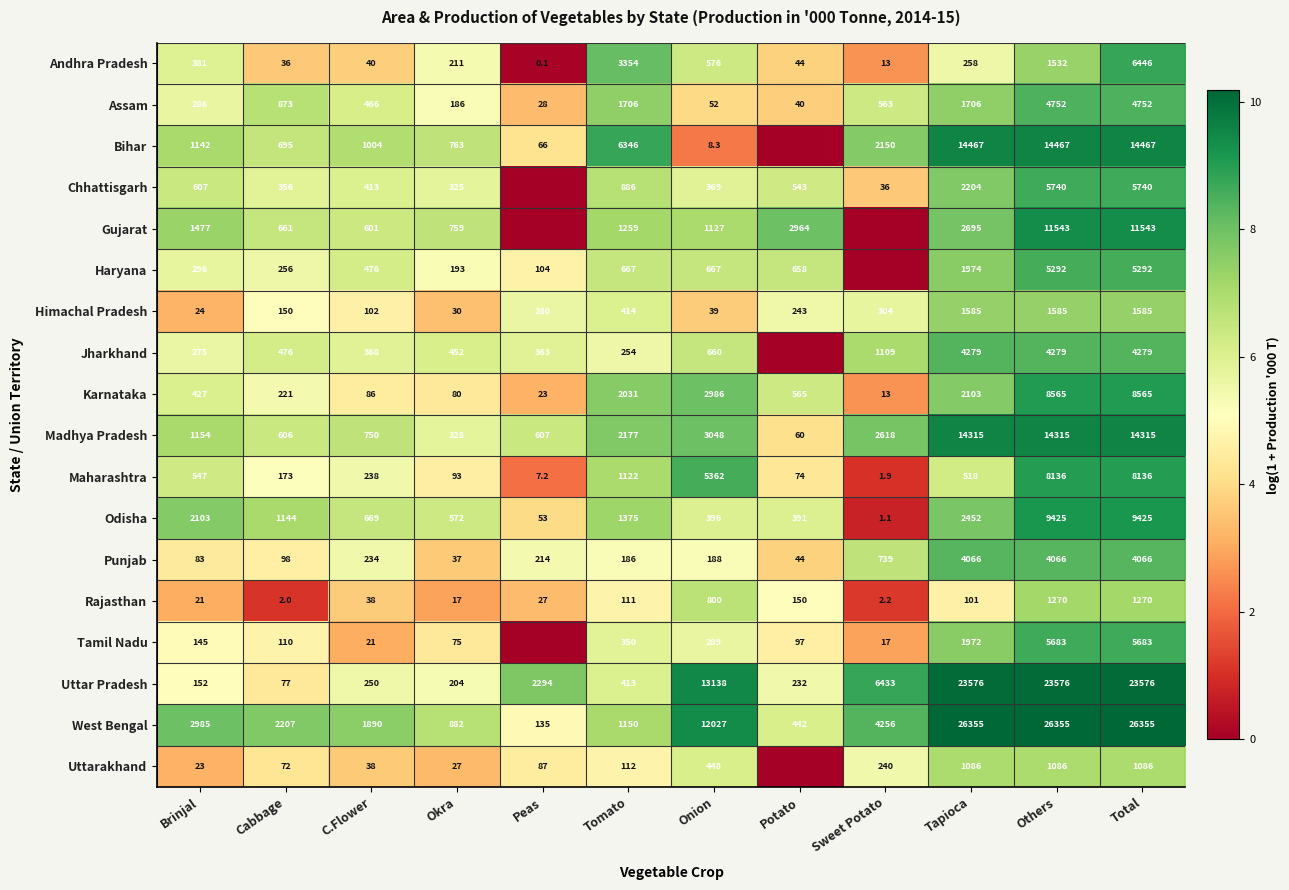

What is the lowest value of the Punjab series?

37.0